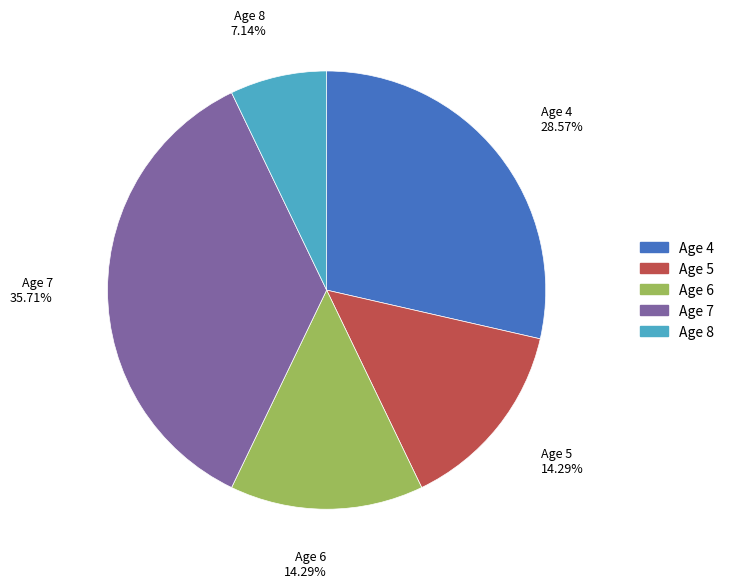

True or false: Age 5 accounts for 14% of the total.

True